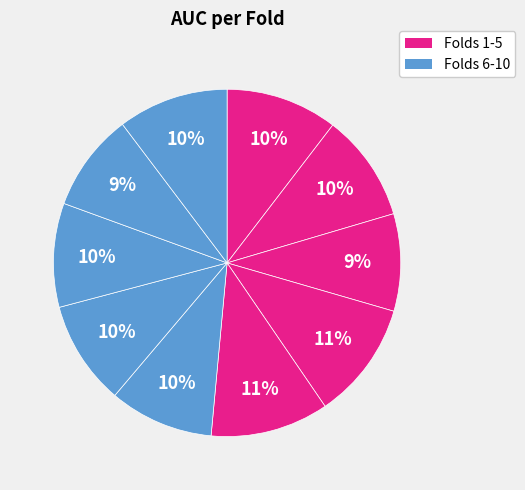

To the nearest percent, what is the difference between the largest and smallest slice percentages?

2%